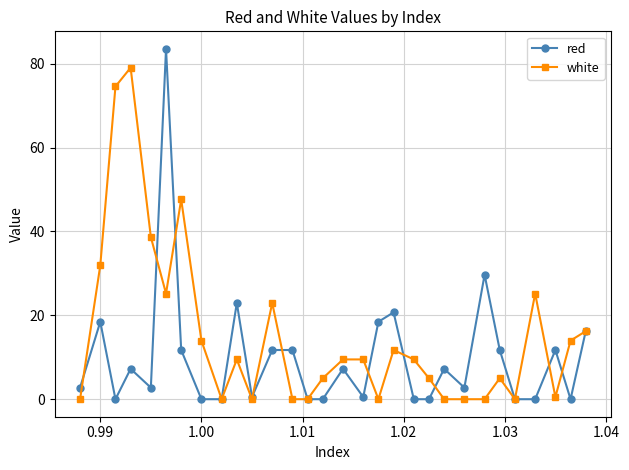

What is the value of the white point at the 7th from the left?

47.6